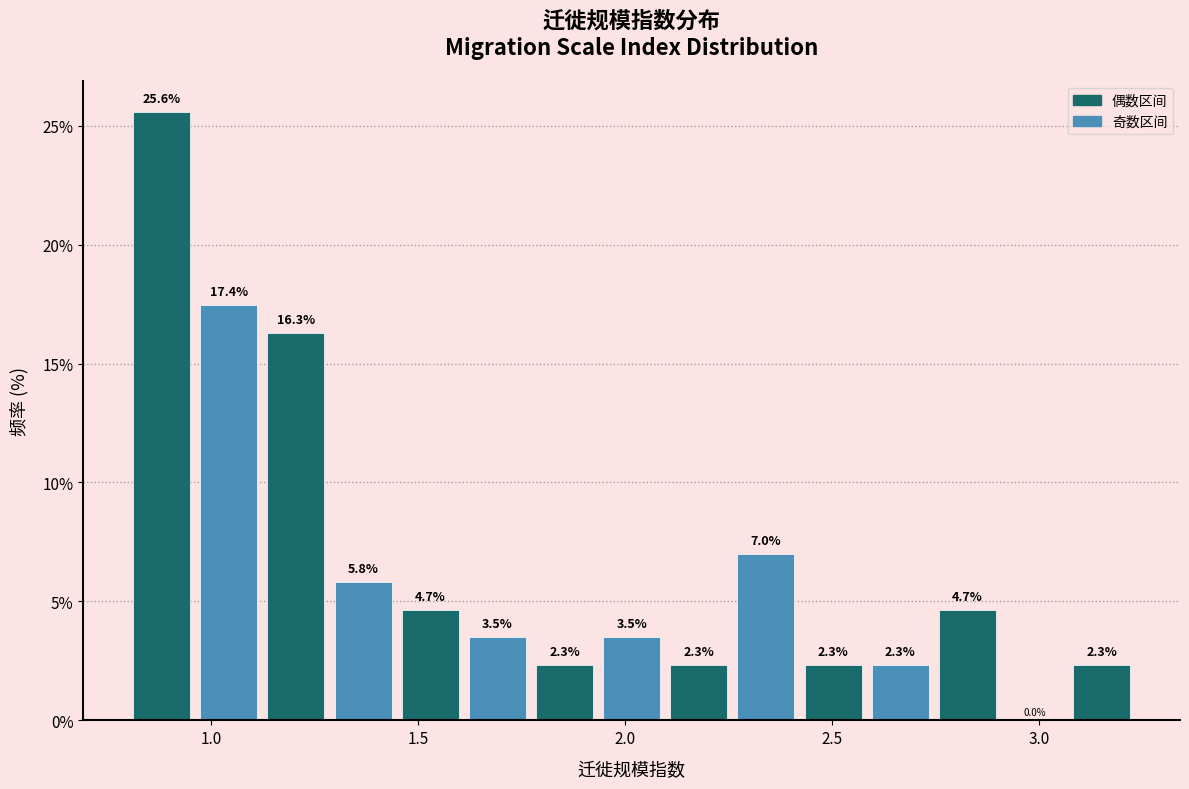

Around what value on the x-axis is the tallest bar? Give the approximate position of its centre, as read against the axis.

0.90